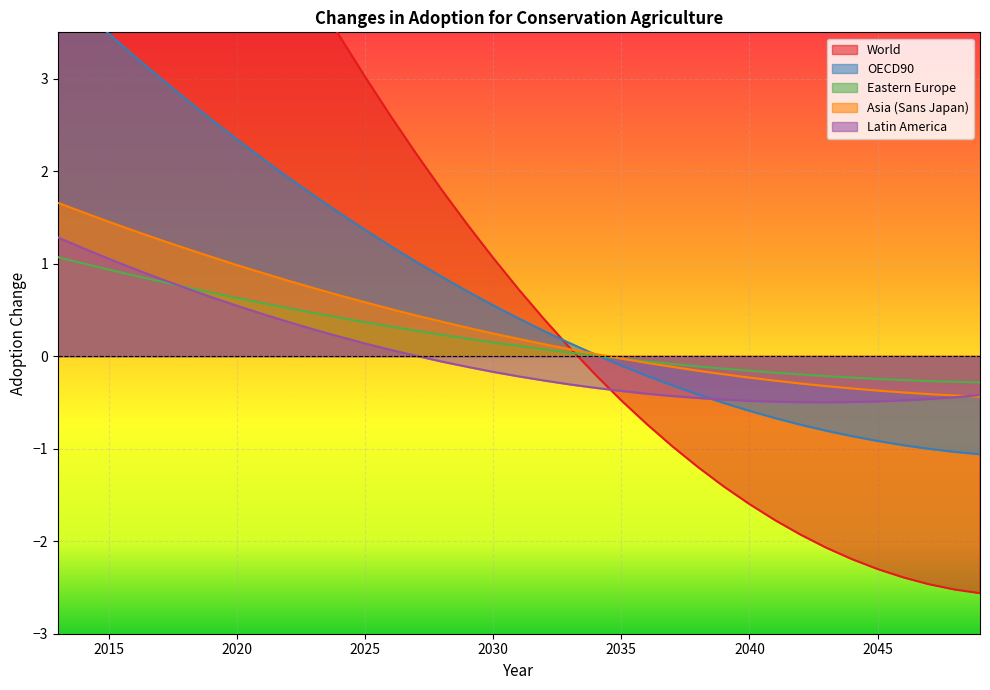

Which series ends up on top after the final intersection of OECD90 and World?

OECD90